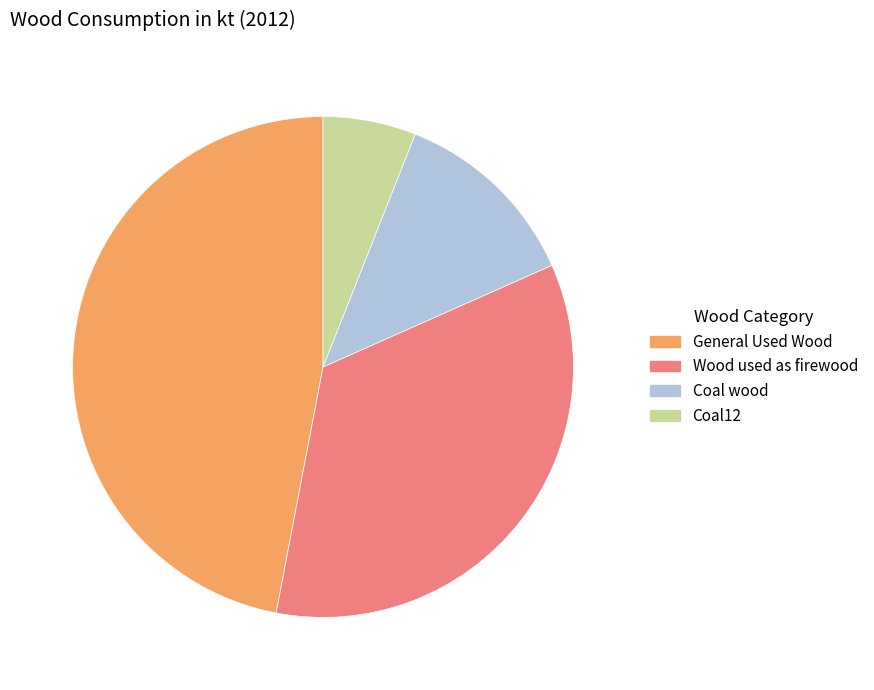

Which has a higher value, Coal wood or General Used Wood?

General Used Wood